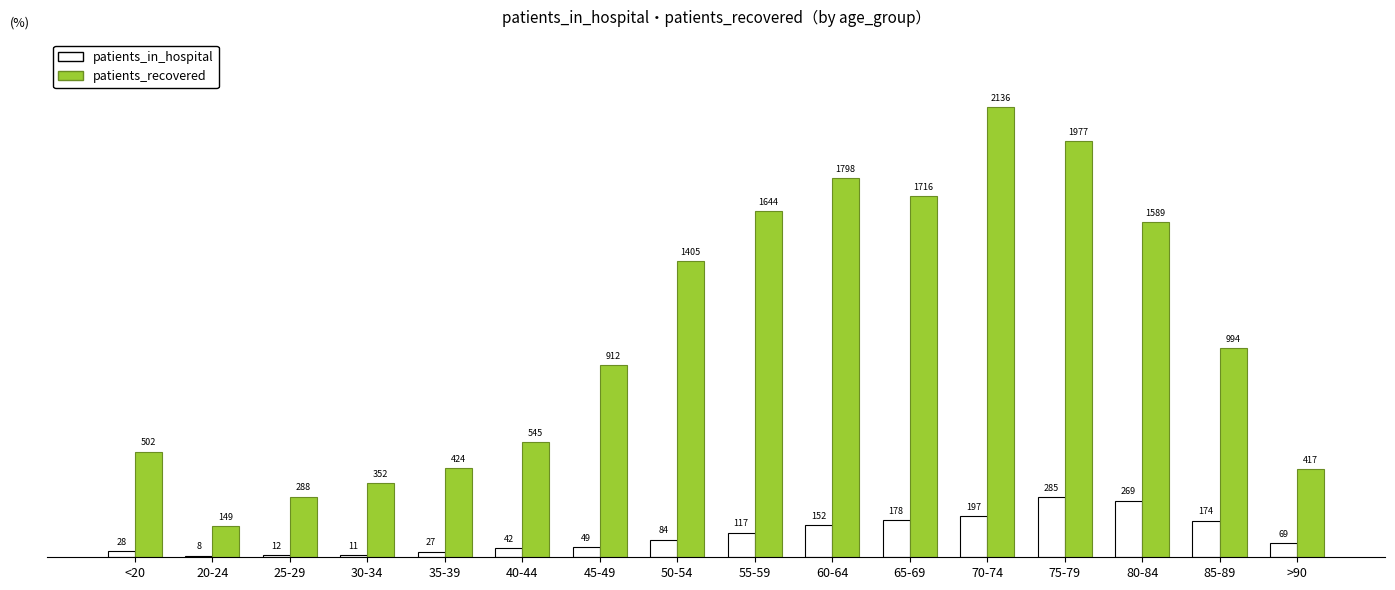

What is the sum of the patients_in_hospital values at 85-89 and 20-24?

182